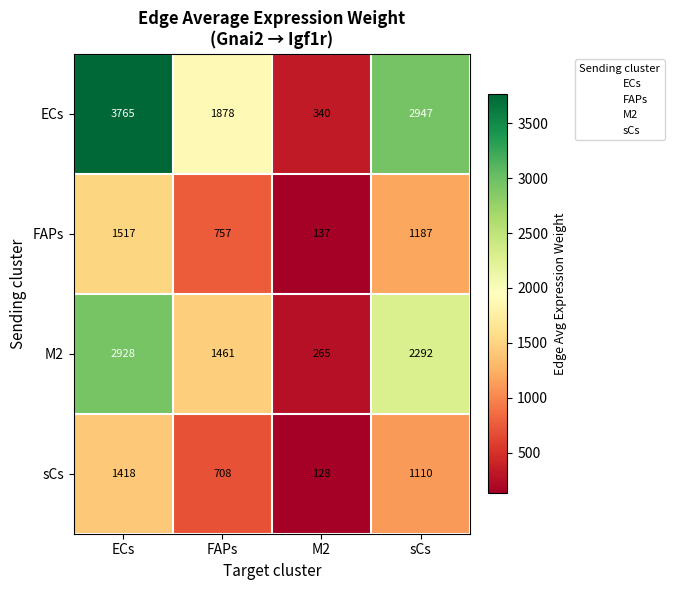

At which category does the chart reach its minimum across all series?

M2